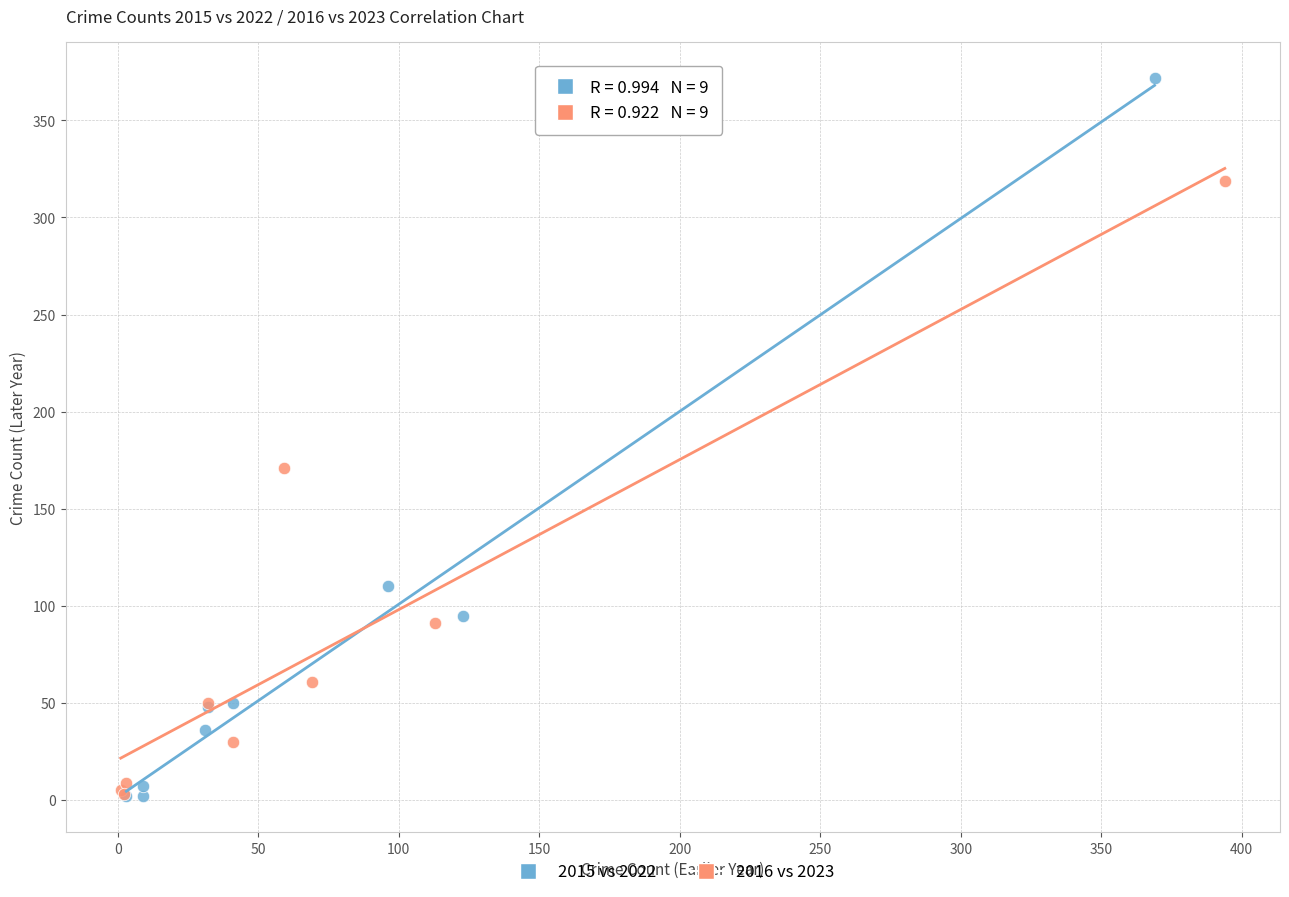

Which series has the widest spread of Y values?

2015 vs 2022